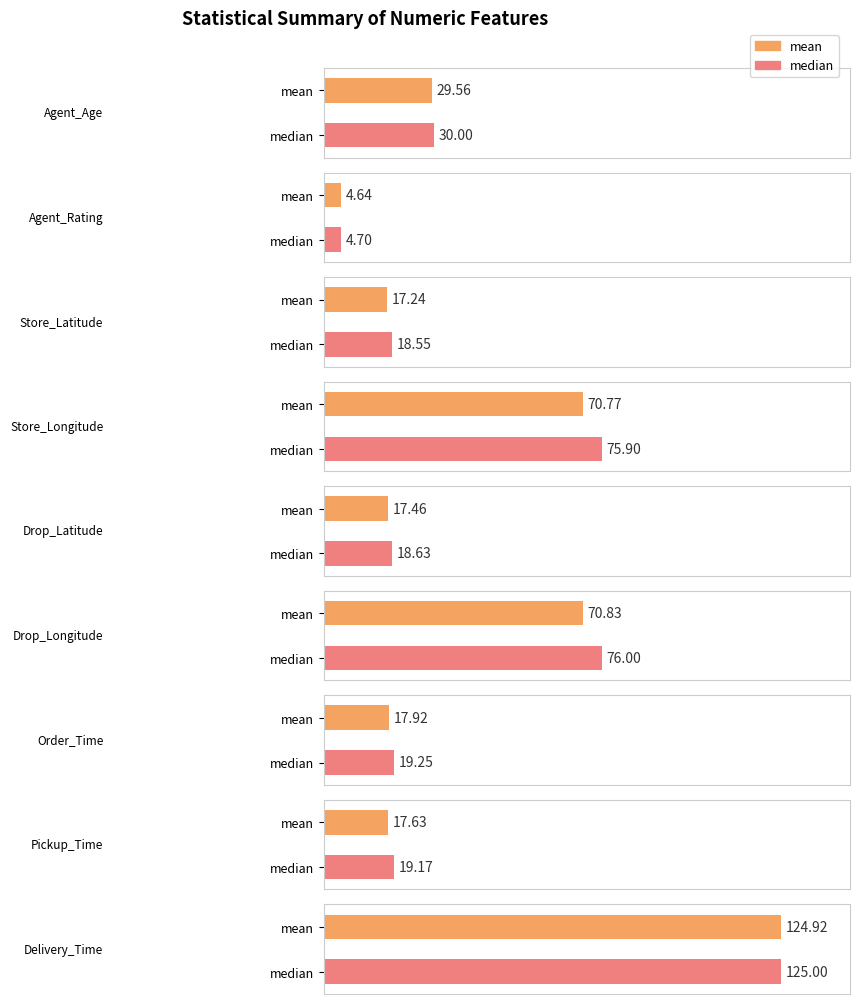

List the labels in order of iqr value, largest first.

Delivery_Time, Agent_Age, Store_Latitude, Drop_Latitude, Pickup_Time, Order_Time, Store_Longitude, Drop_Longitude, Agent_Rating